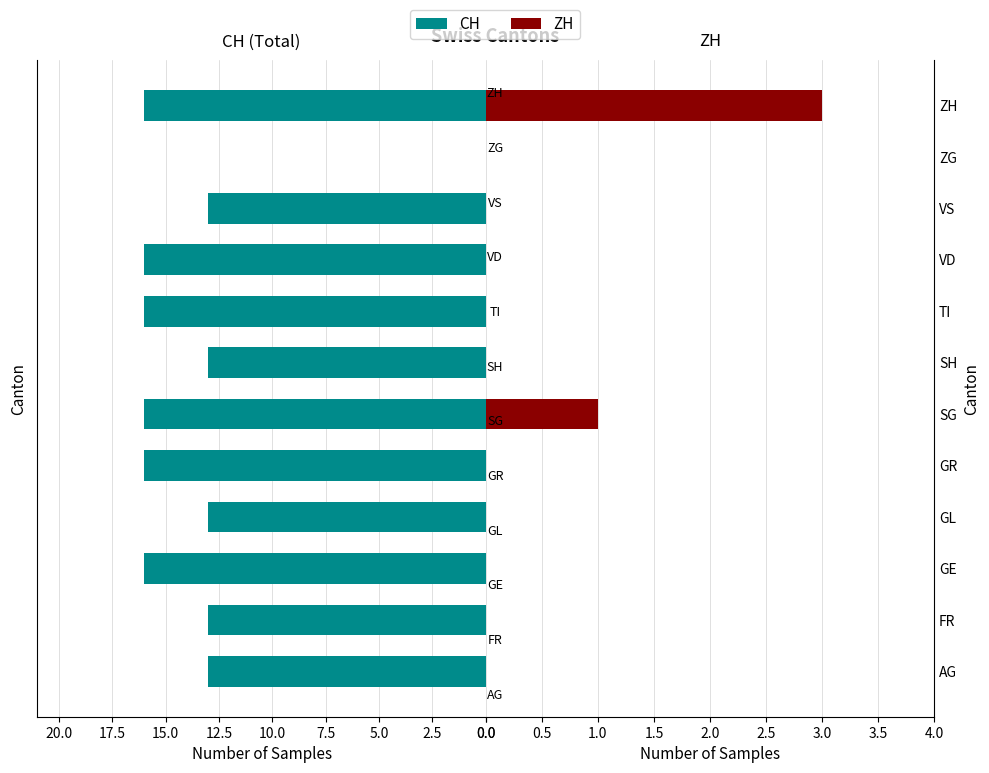

How many bars are there in each group?

2